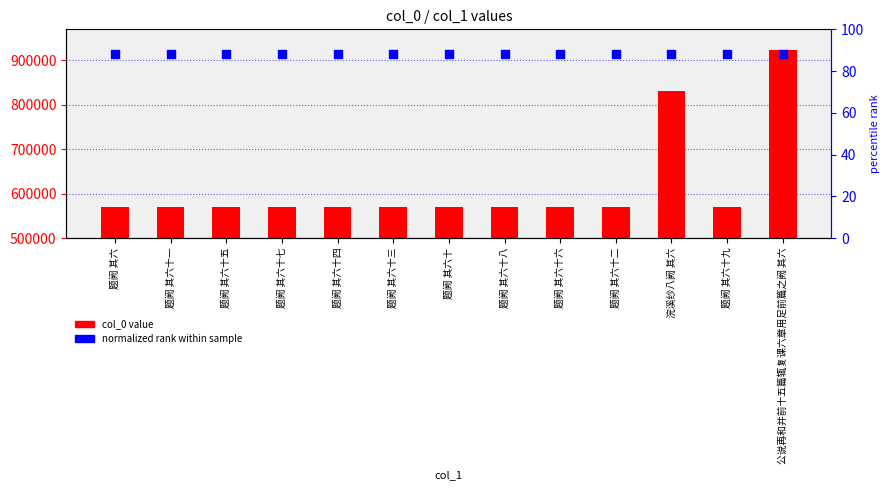

Which series has the largest total across all categories?

normalized rank